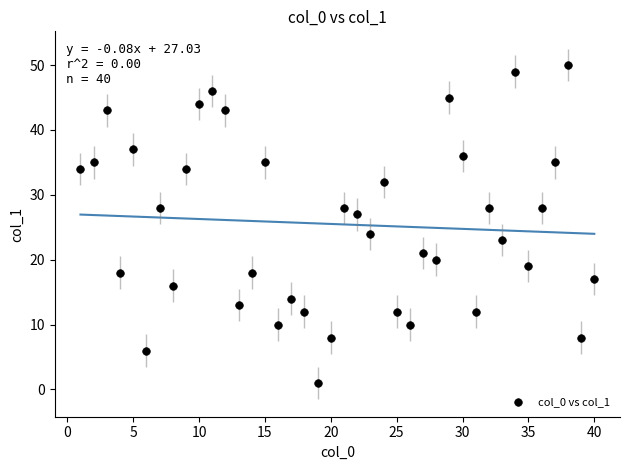

What Y value in the scatter plot is closest to 25?

24